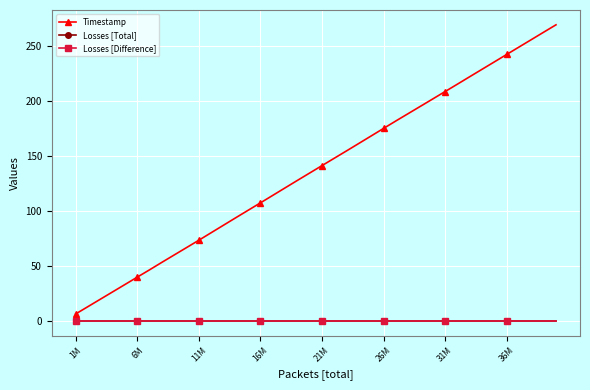

True or false: Losses [Difference] and Losses [Total] cross at least once.

False